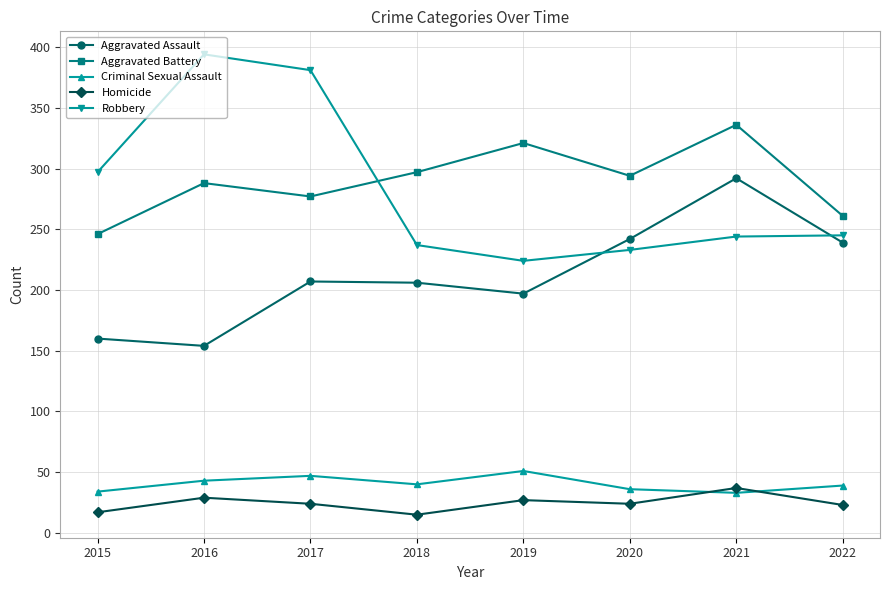

How many values in the Robbery series are below 245?

4